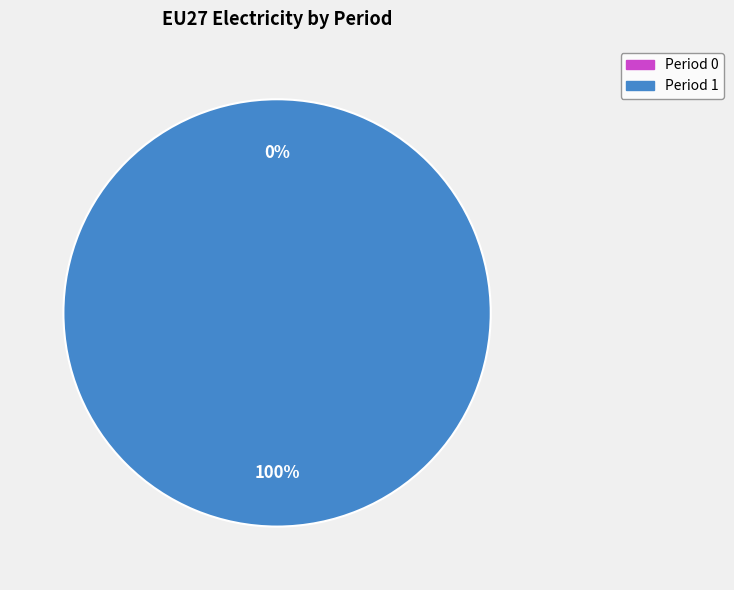

Which category accounts for the majority?

1